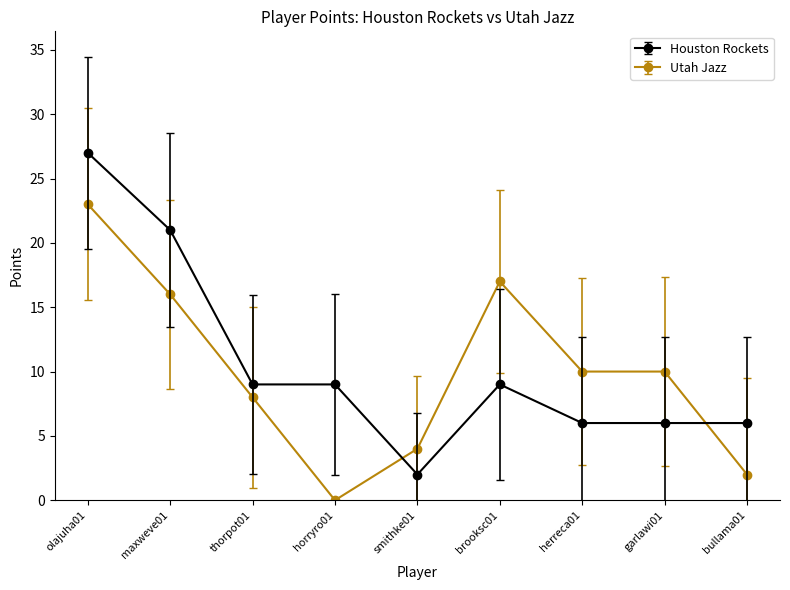

True or false: Utah Jazz and Houston Rockets intersect in this chart.

True